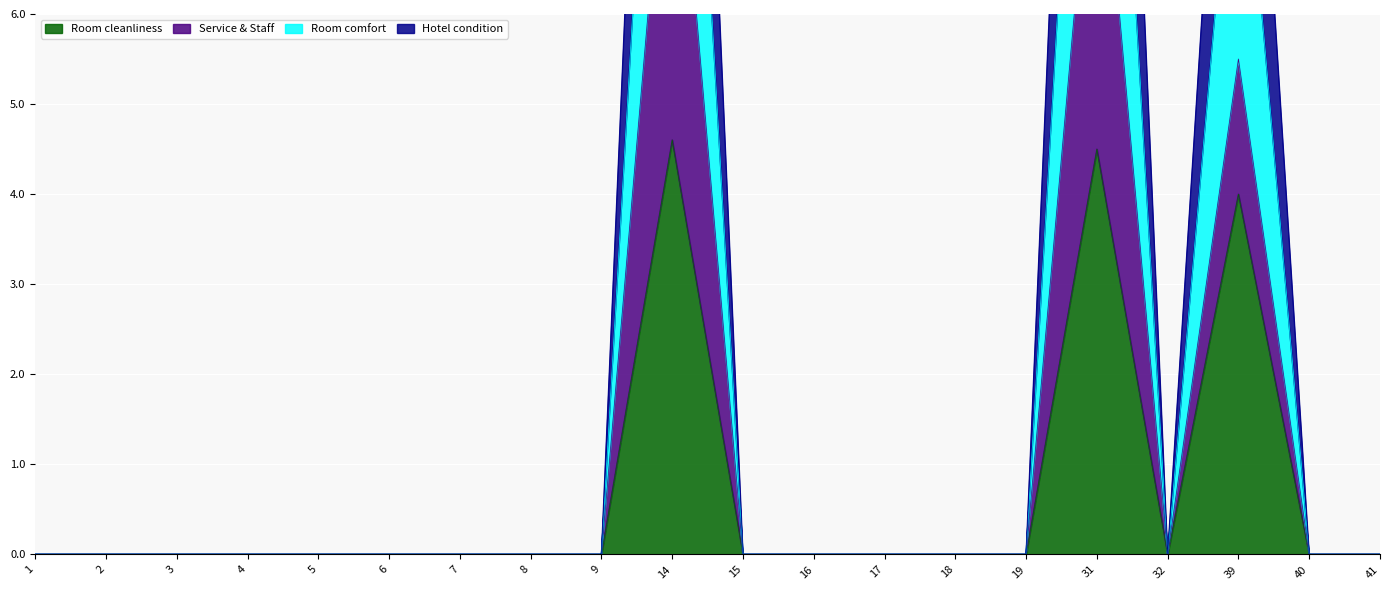

At how many categories does at least one series exceed 5?

3